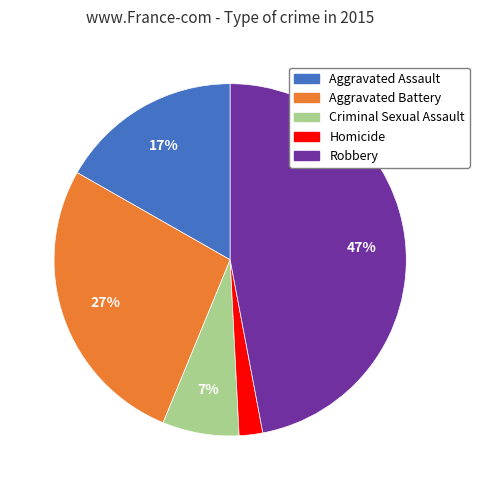

Do Aggravated Battery and Homicide together represent more than half of the pie?

No